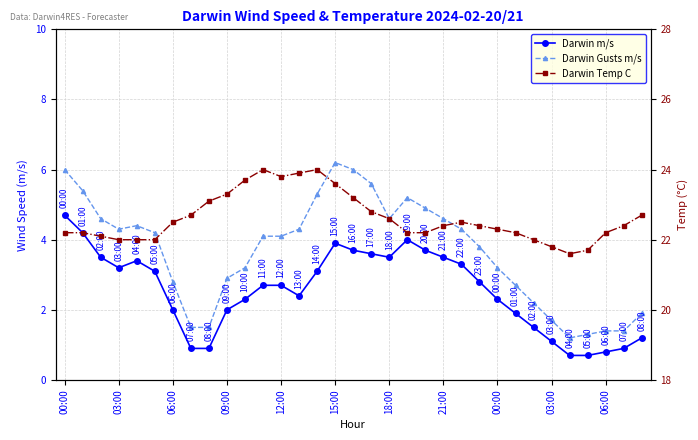

True or false: Darwin Gusts m/s has more than 0 points higher than both neighbors.

True